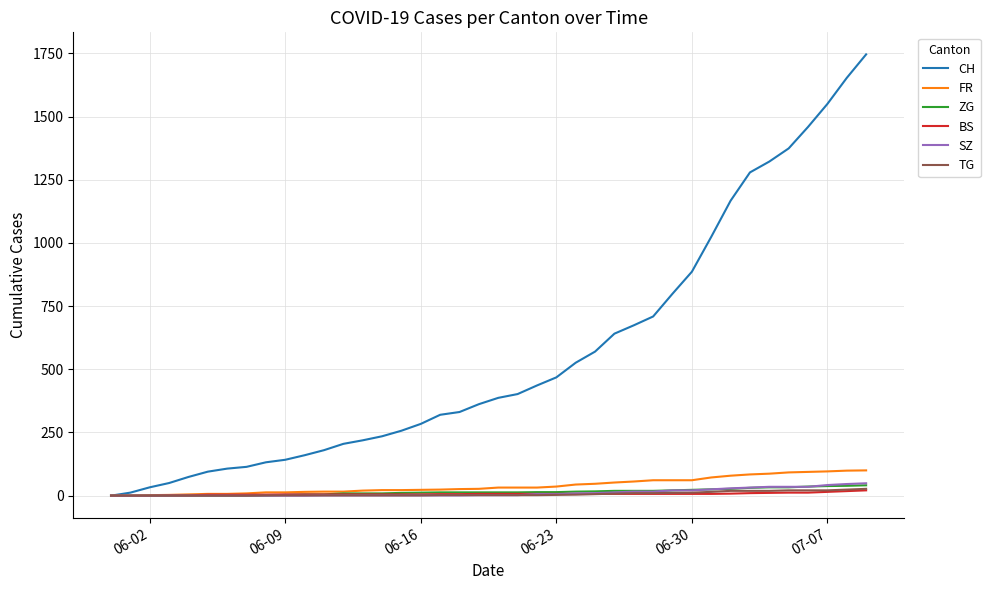

What are all the series names shown in the legend?

CH, FR, ZG, BS, SZ, TG